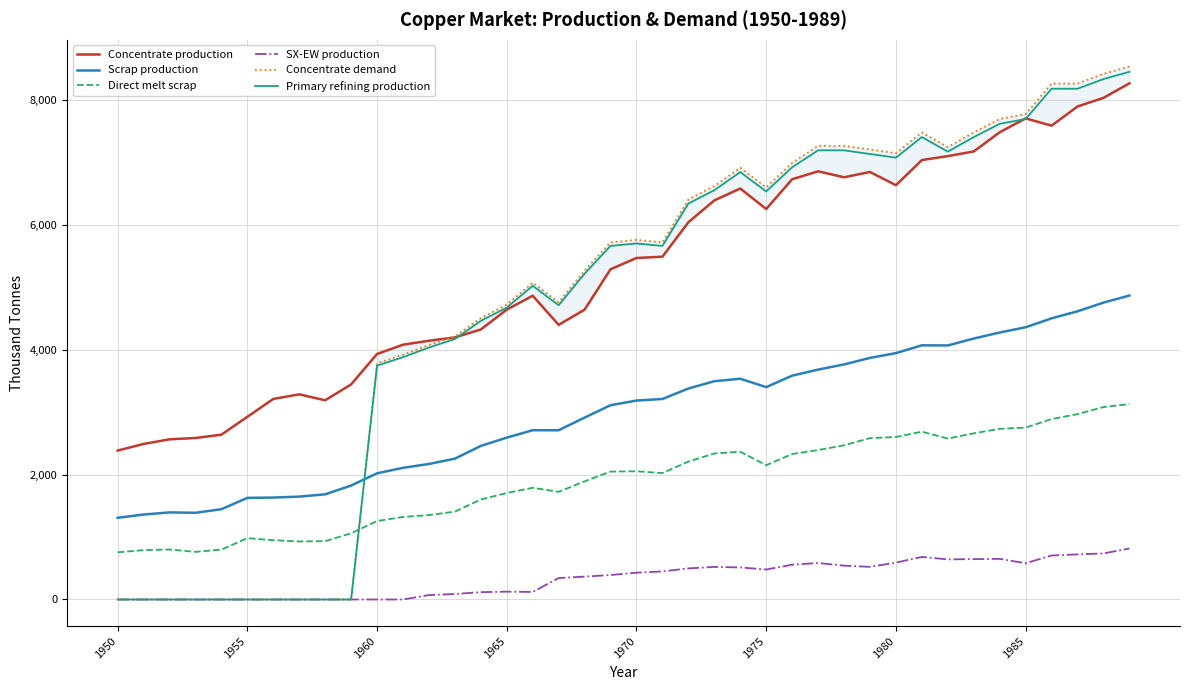

Which series has the largest total across all categories?

Concentrate production